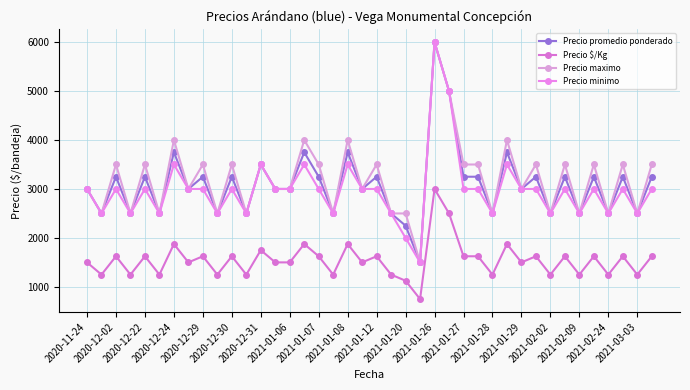

How many categories are shown in the chart?

40